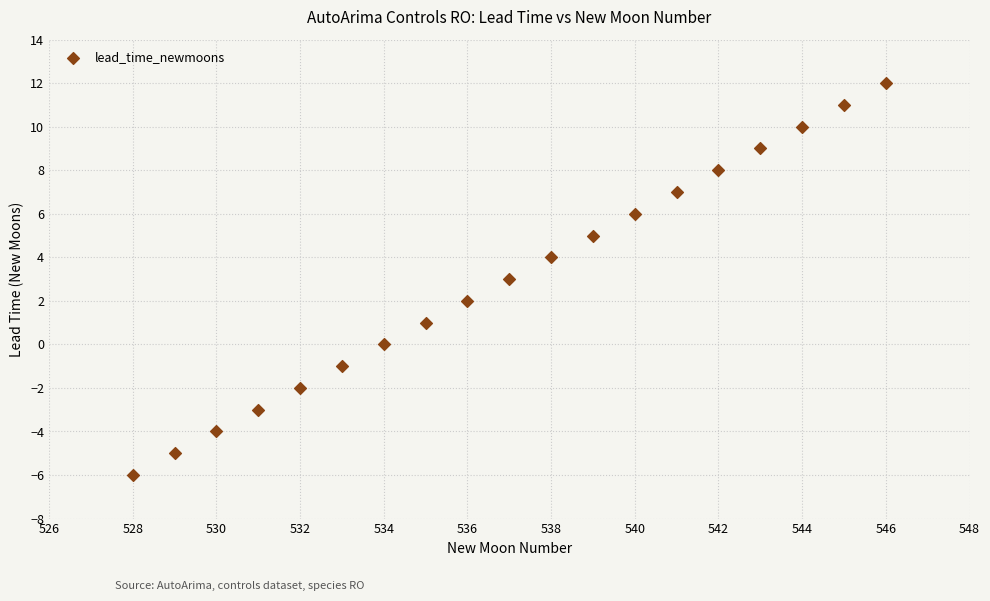

What is the range of Y values (max minus min)?

18